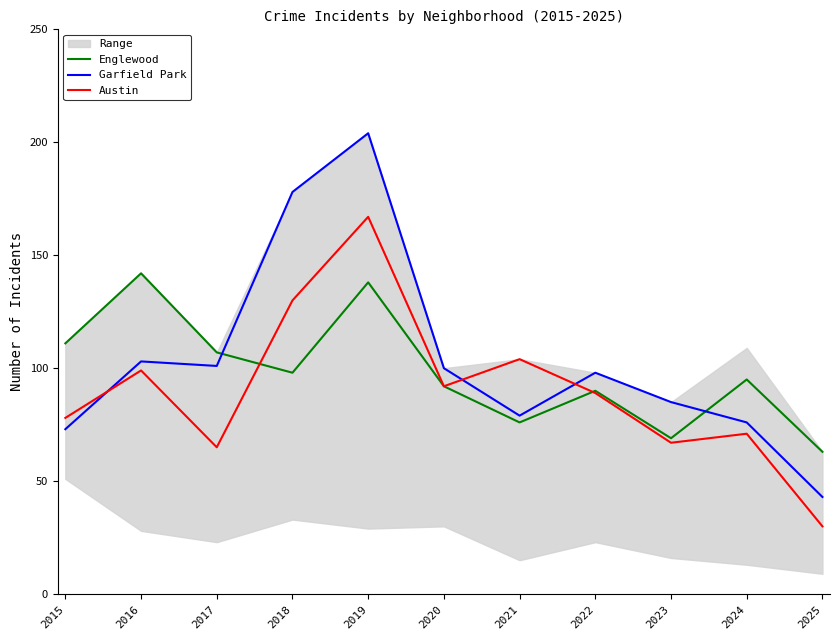

Where is the first local maximum for Austin?

2016